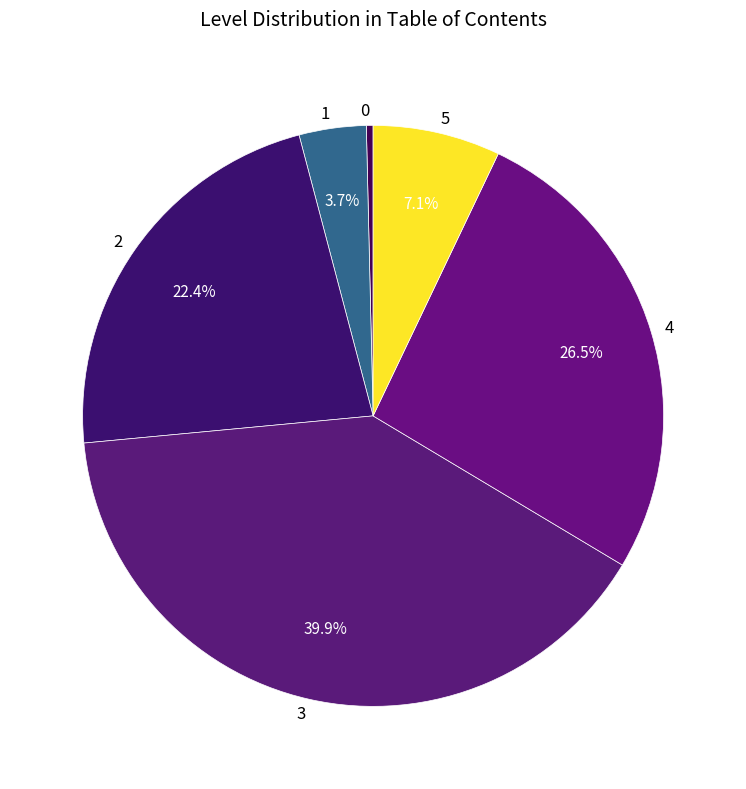

Rank the categories by value from highest to lowest.

3, 4, 2, 5, 1, 0